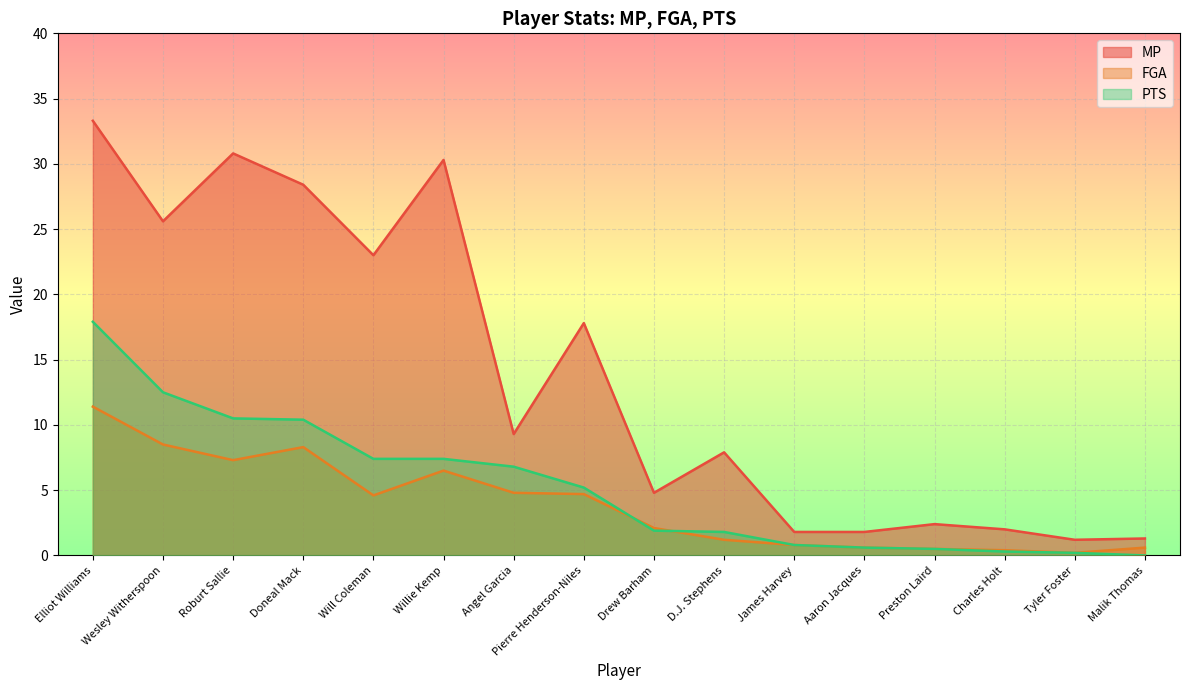

True or false: PTS has more than 2 points higher than both neighbors.

False